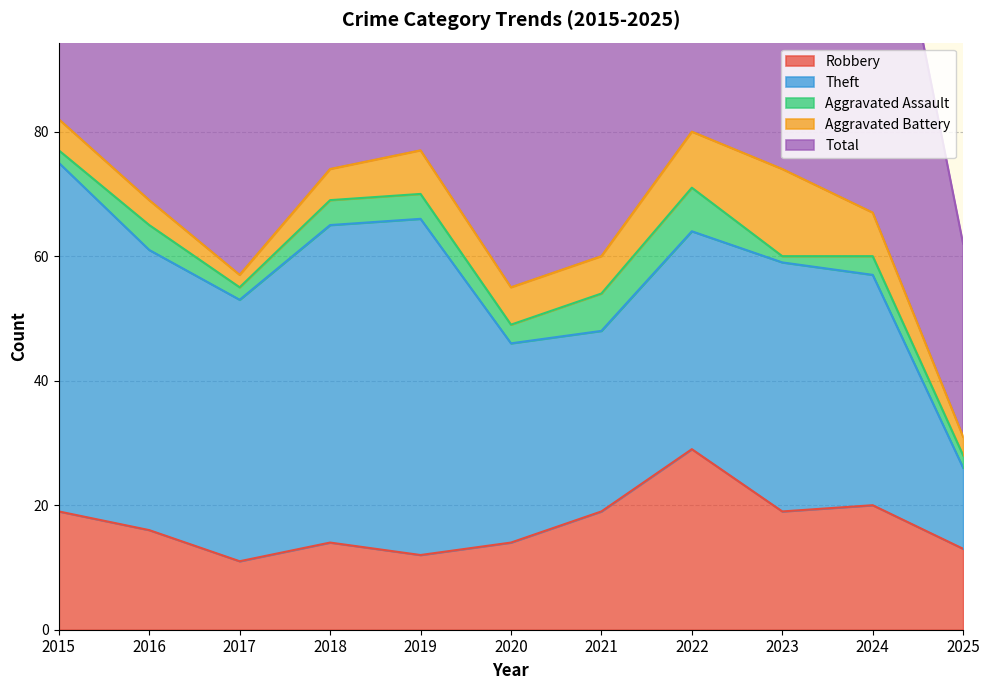

Where is Robbery nearest to the value 20?

2024